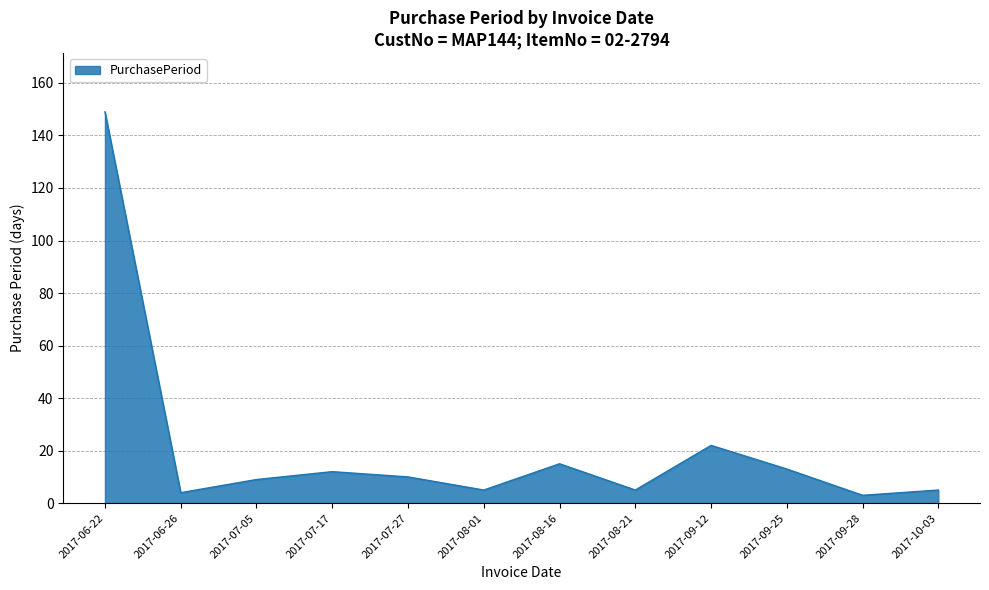

What position from the right is 2017-06-26?

11